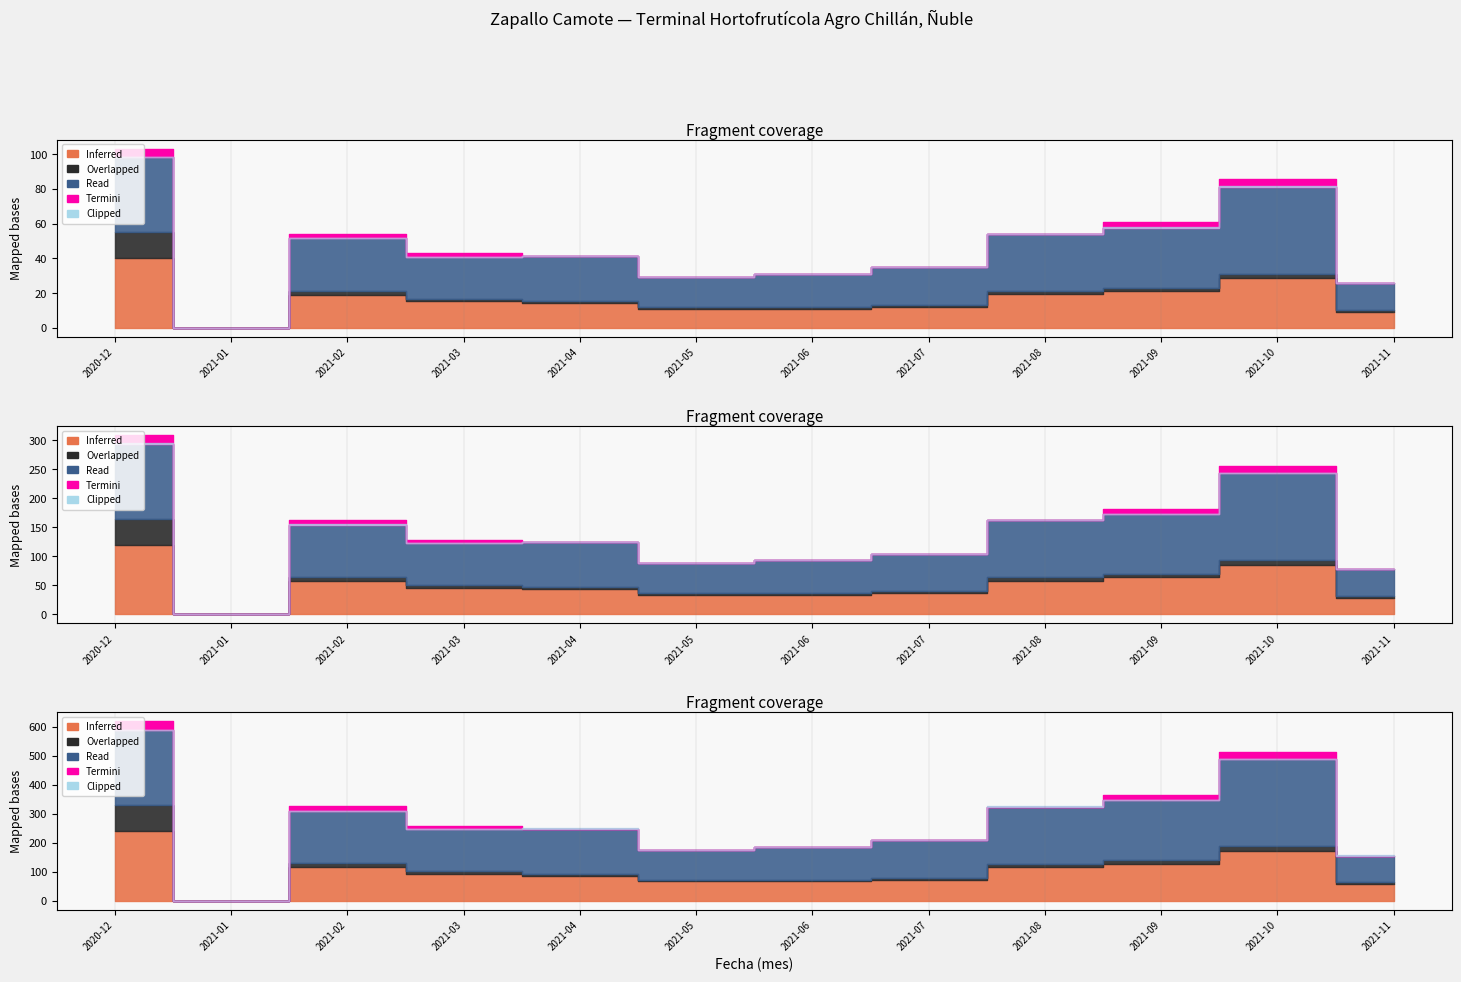

True or false: Inferred has more than 1 points higher than both neighbors.

True